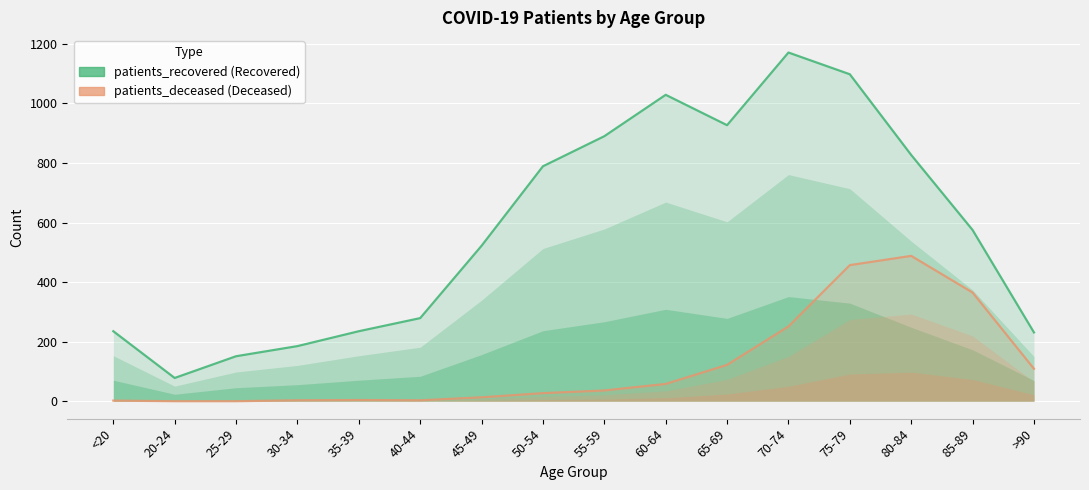

Is the value of patients_recovered at 30-34 greater than the value of patients_deceased at 40-44?

Yes